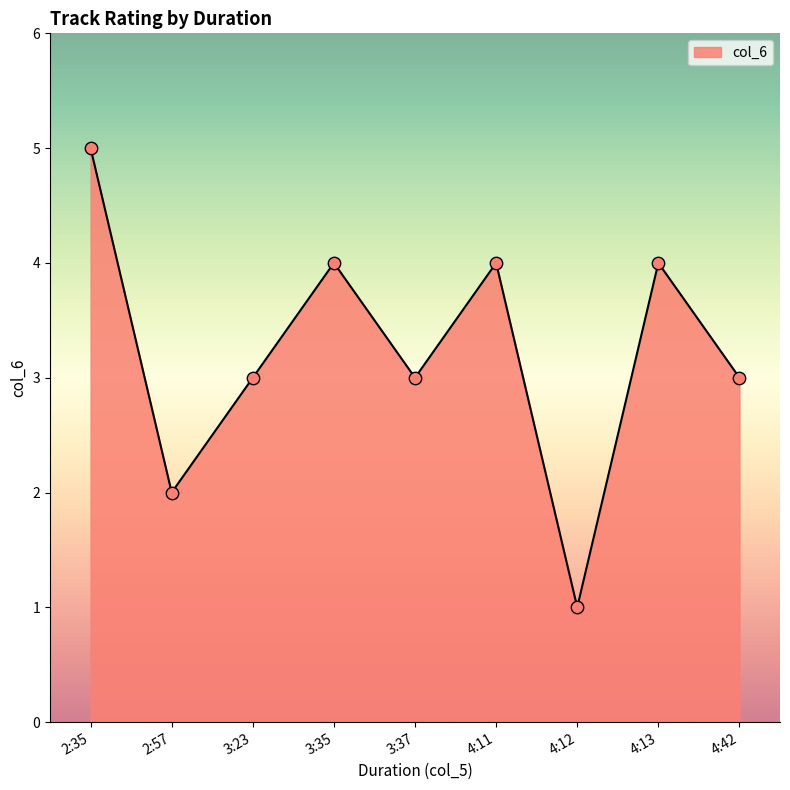

Which has a higher value, 4:12 or 3:23?

3:23